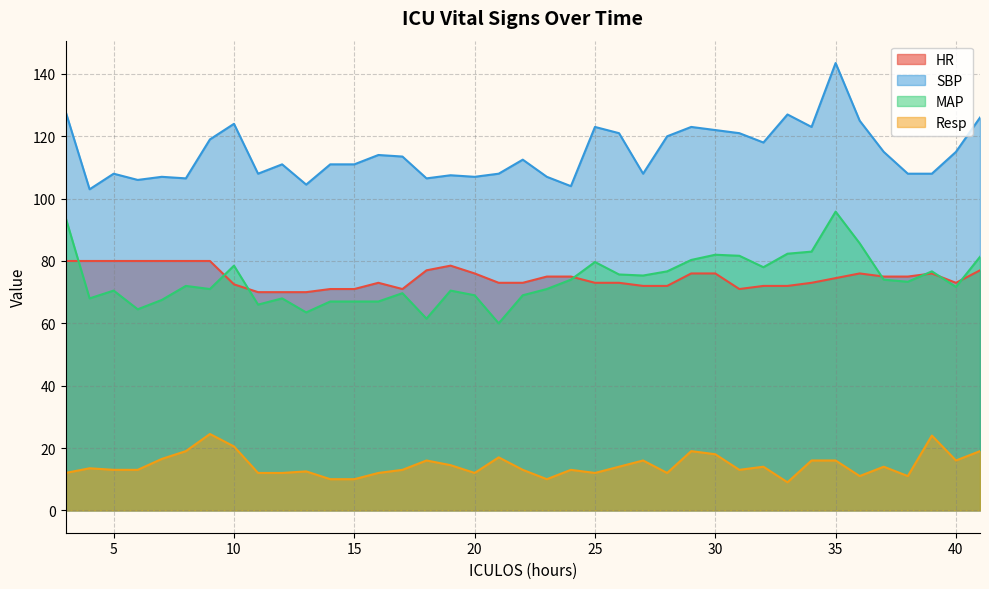

What is the value of the Resp point at the 17th from the left?

14.5